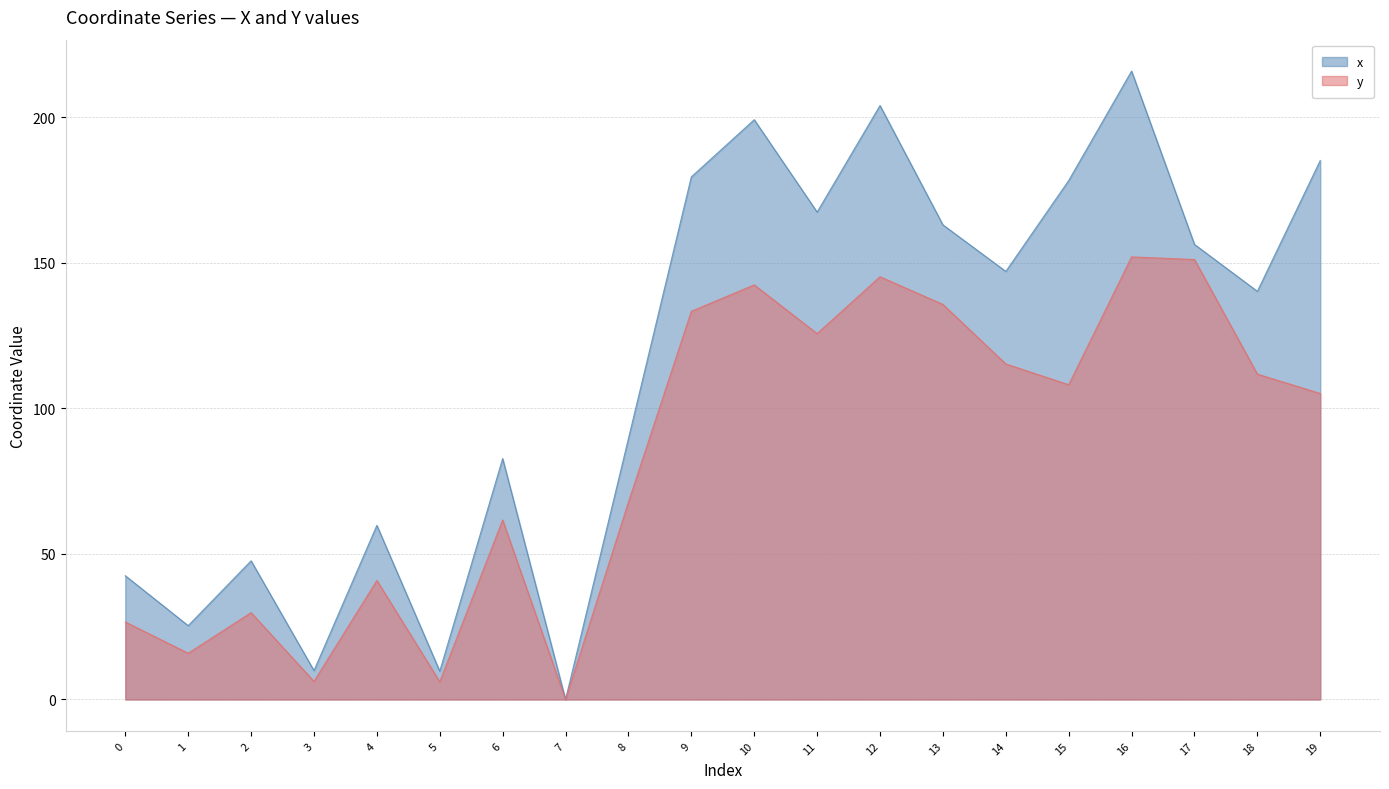

How many lines are shown in the chart?

2